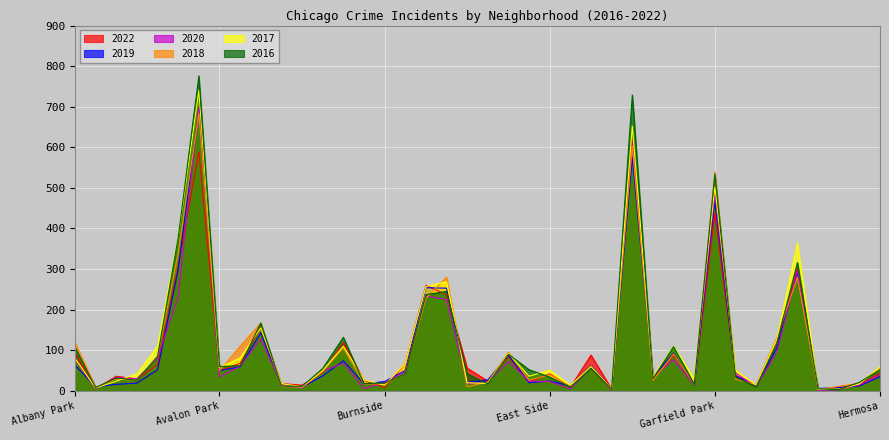

What is the approximate value of 2016 at Clearing?

17